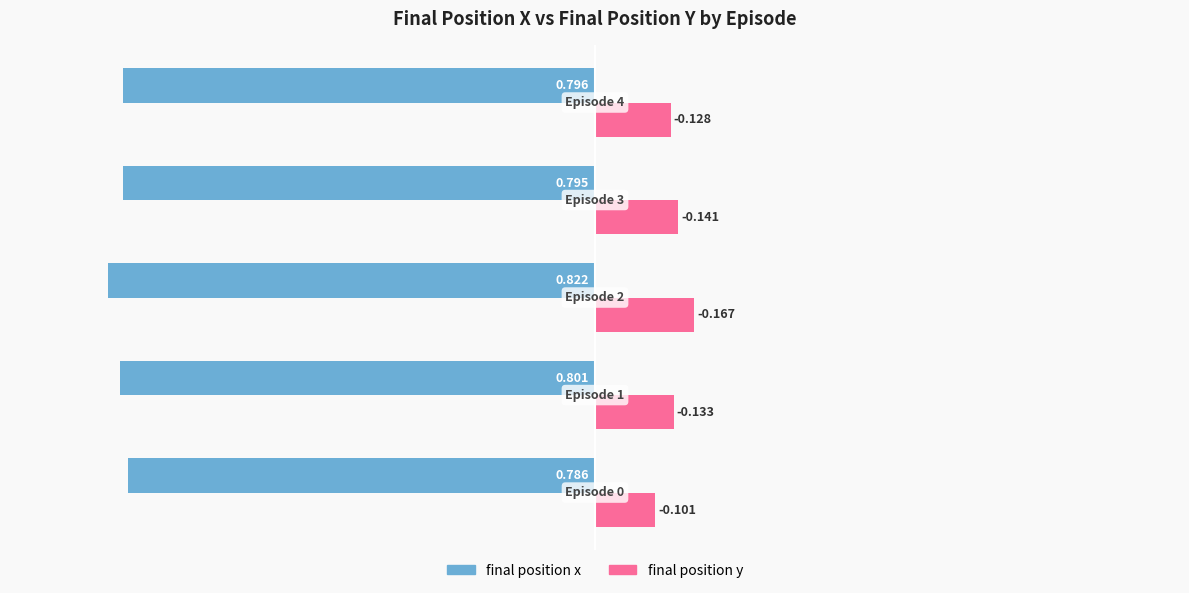

At how many categories does at least one series exceed 0?

5